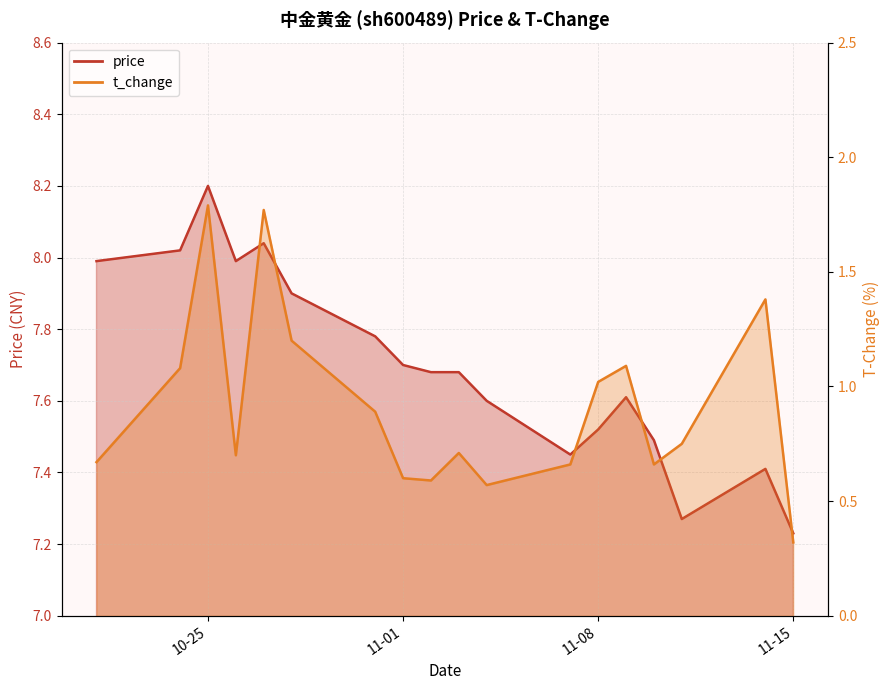

What position from the left is 2022-11-14?

17